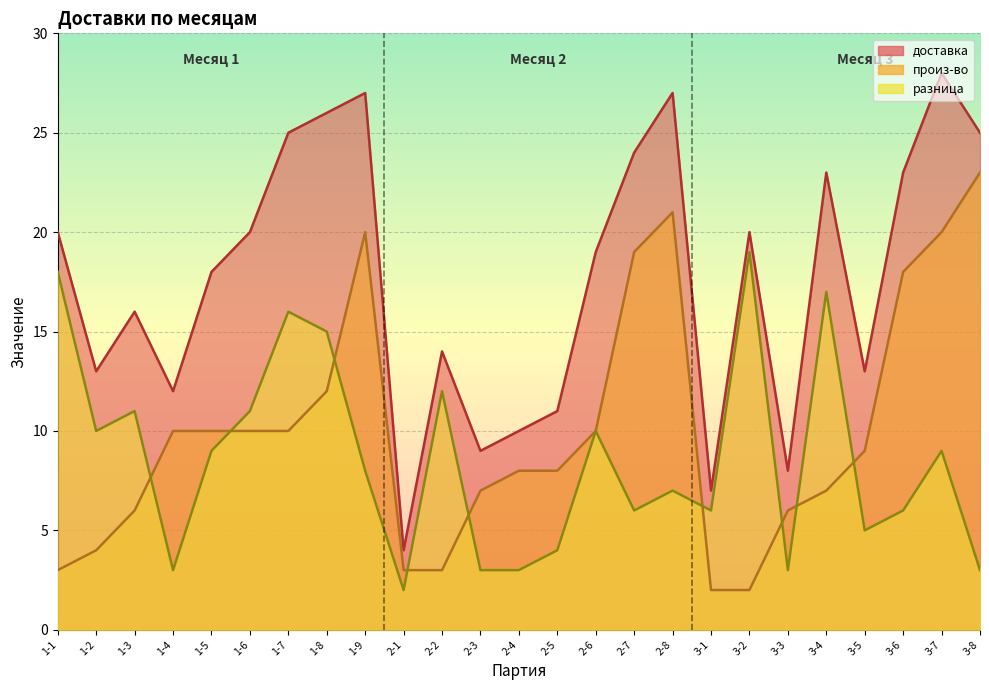

How many series are shown in this chart?

3